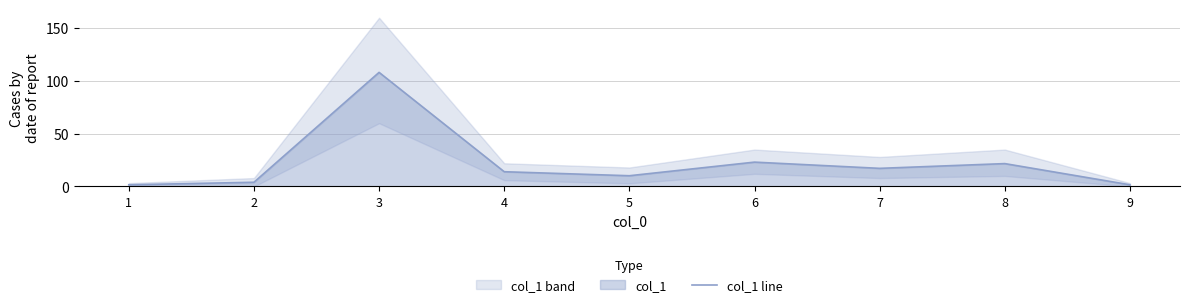

List the labels in order of value, largest first.

3, 6, 8, 7, 4, 5, 2, 1, 9